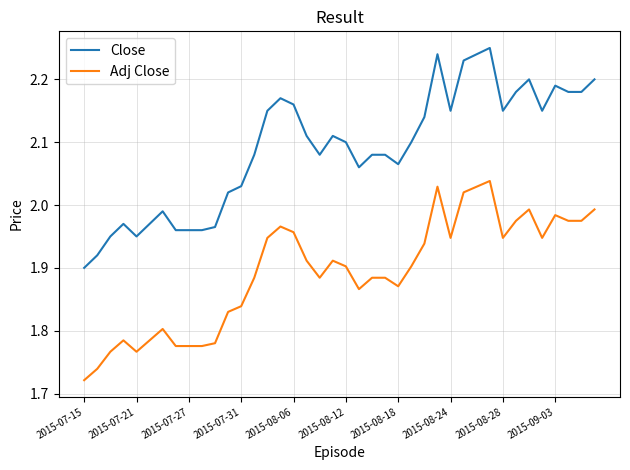

List the series in order of their overall mean, lowest first.

Adj Close, Close